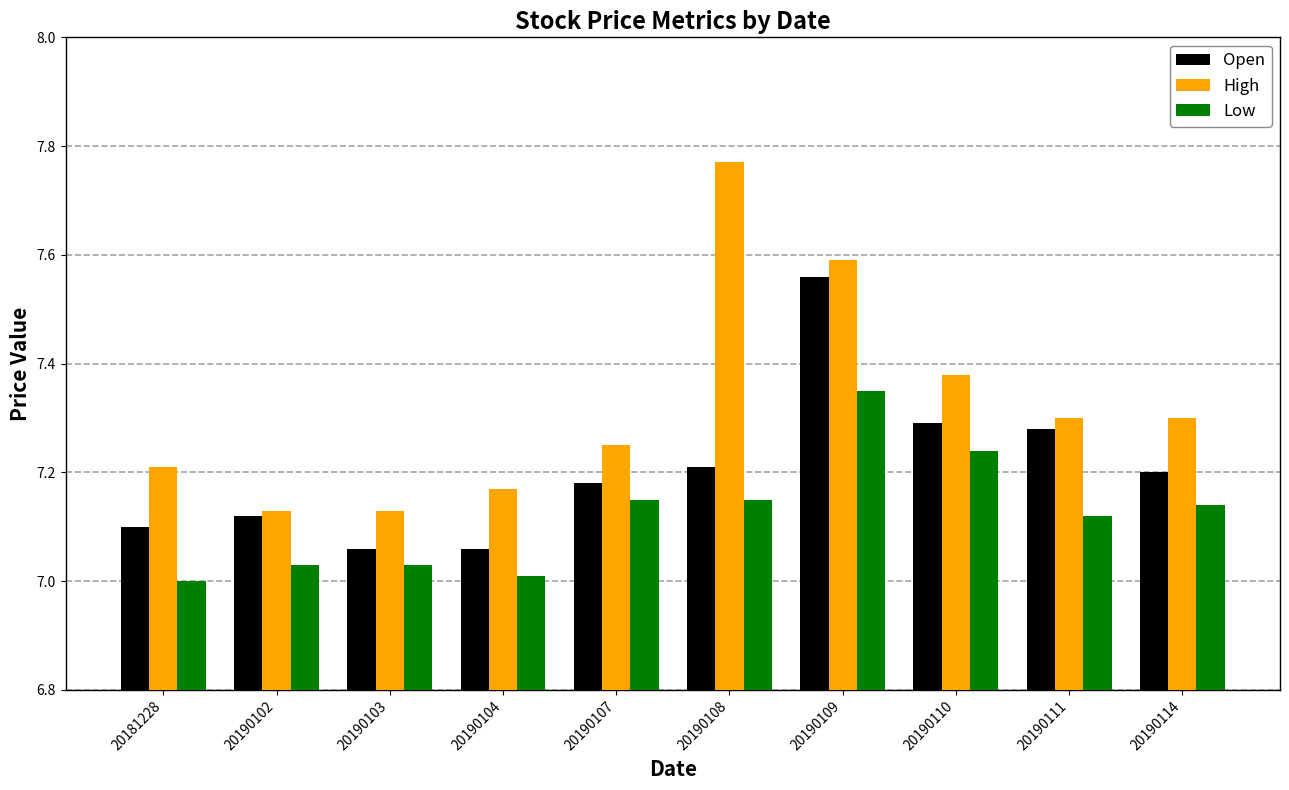

Which category has the highest value in the Low series?

20190109